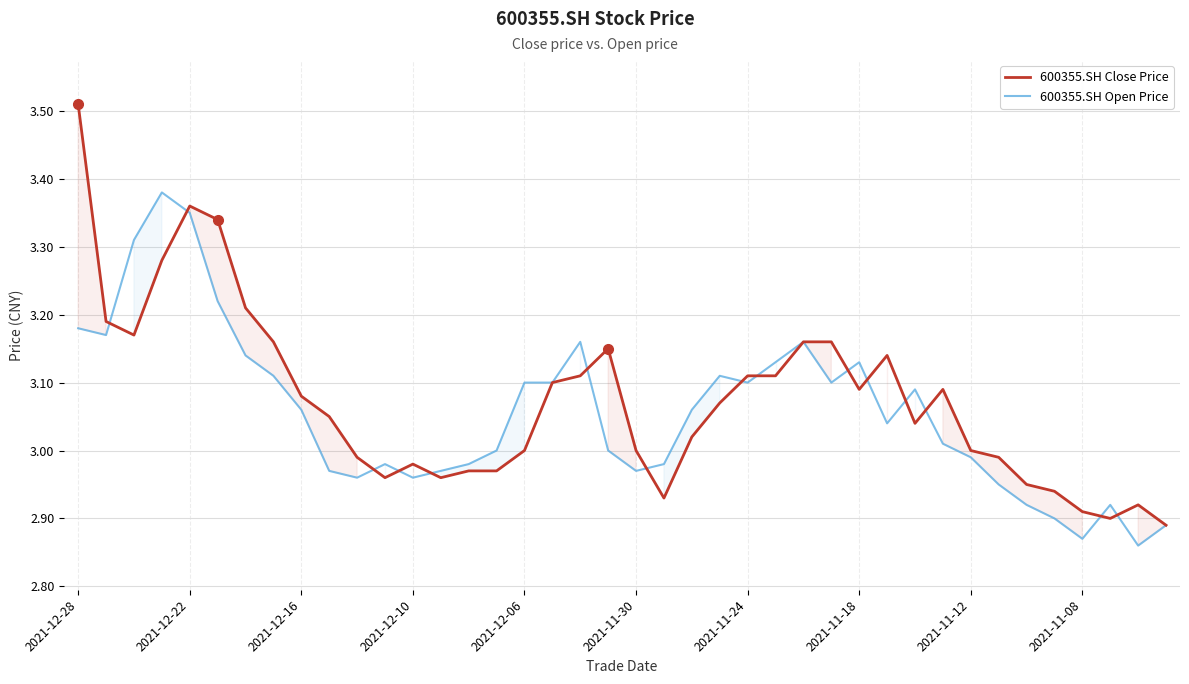

Does the chart display data point markers on the line(s)?

No